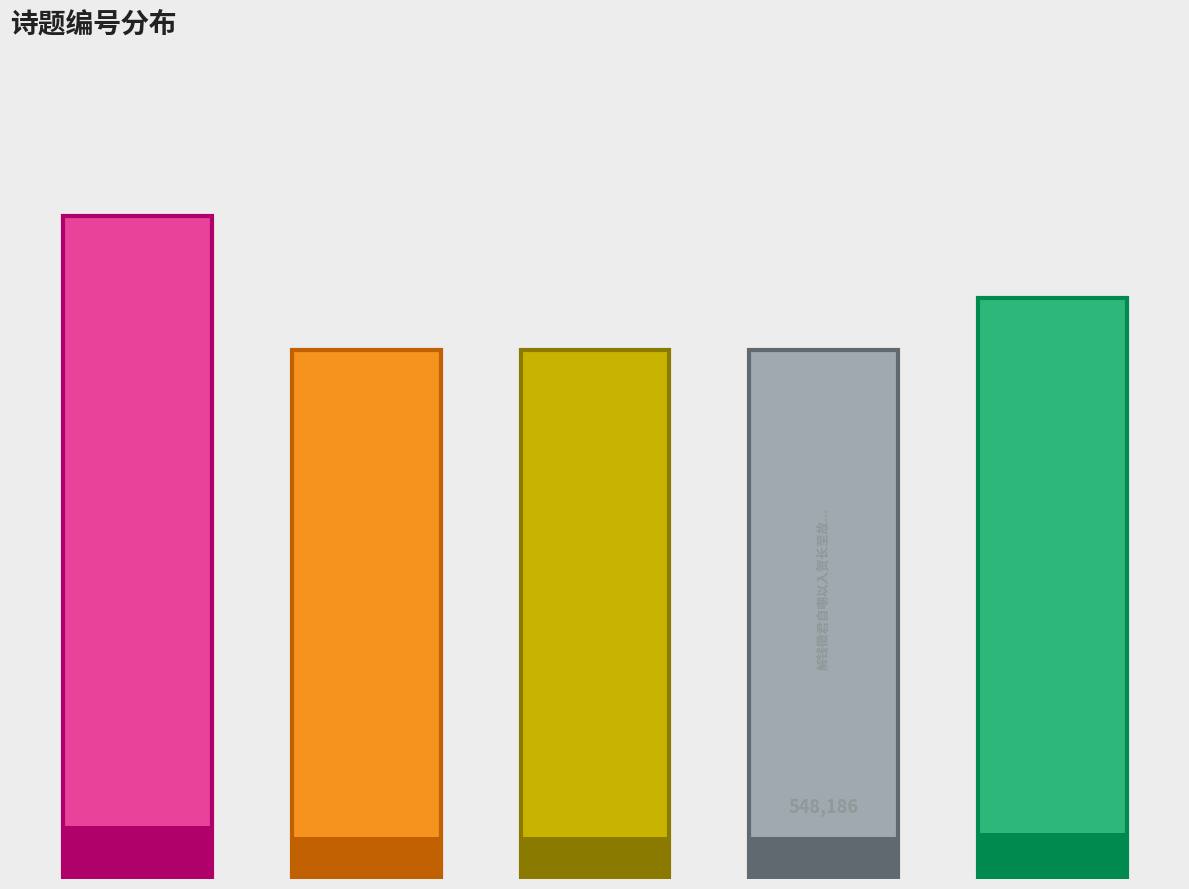

The chart shows a value of 905288 at 4. True or false?

False